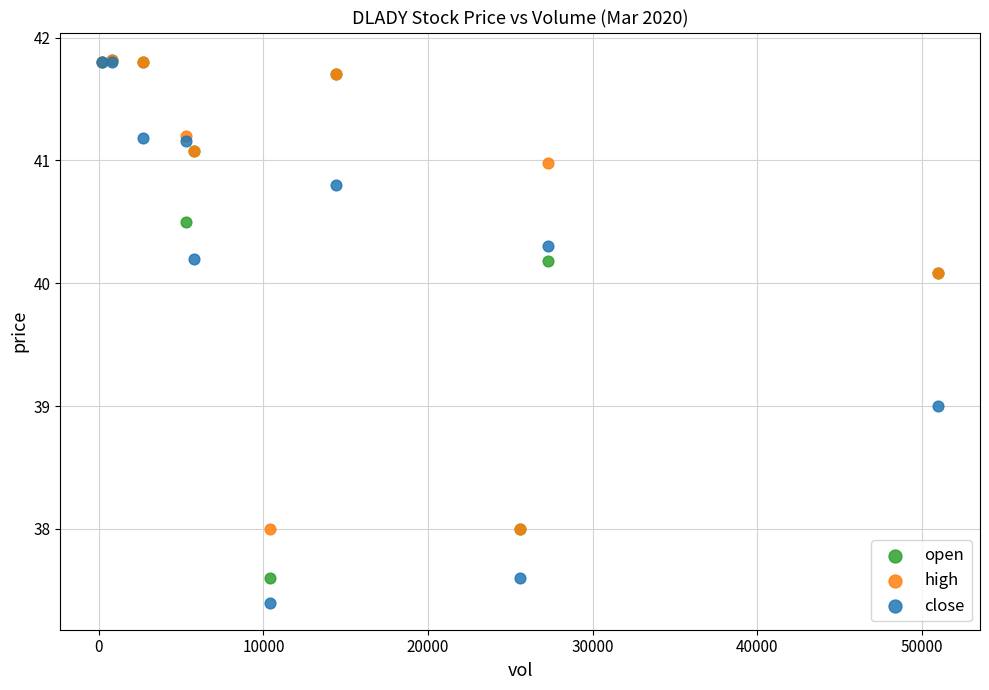

Which series reaches the minimum Y coordinate?

close